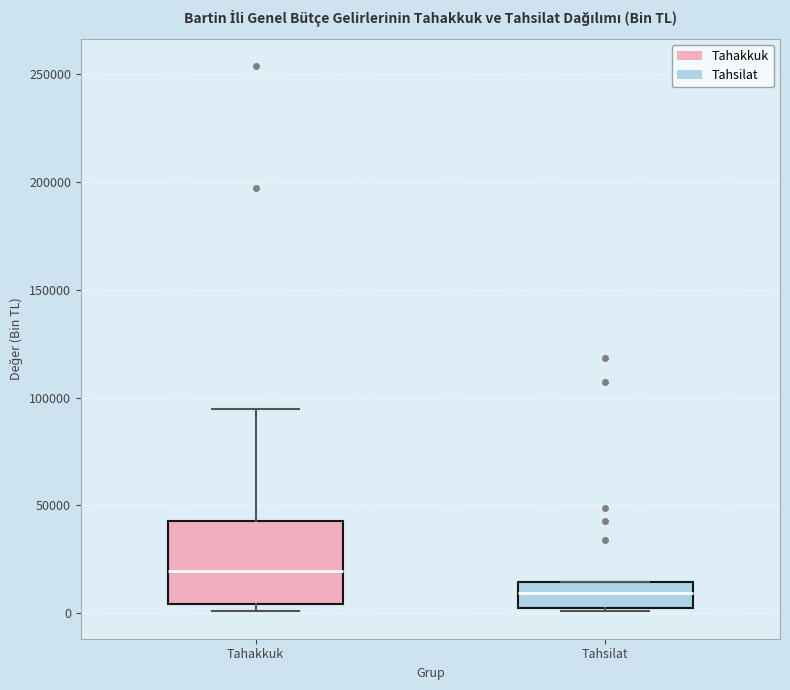

Where is the lower edge of the box for Tahsilat on the y-axis? The values are not printed on the chart, so give them approximately, as read against the axis.

5000